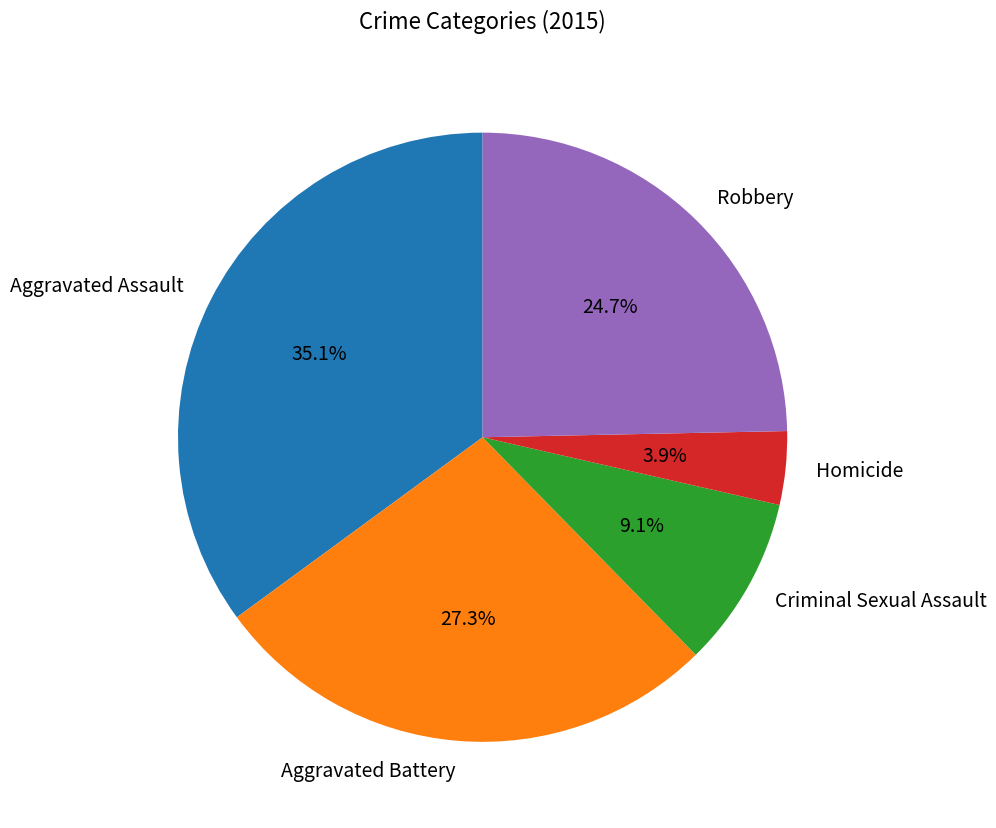

Is it true that Criminal Sexual Assault is 9% of the pie?

True